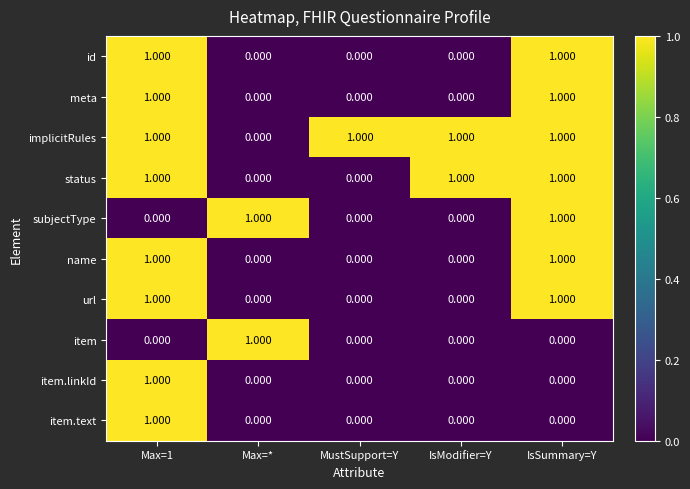

Where is implicitRules nearest to the value 0?

Max=*